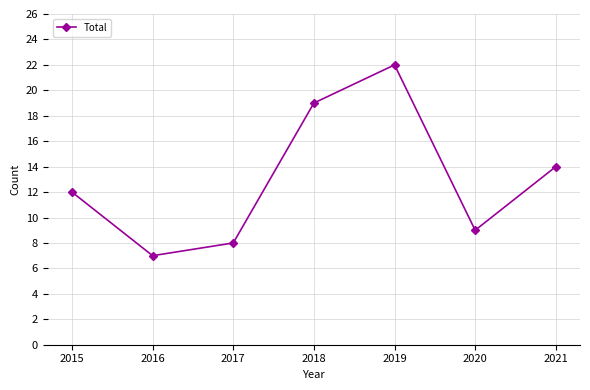

At which label is the value closest to 14?

2021